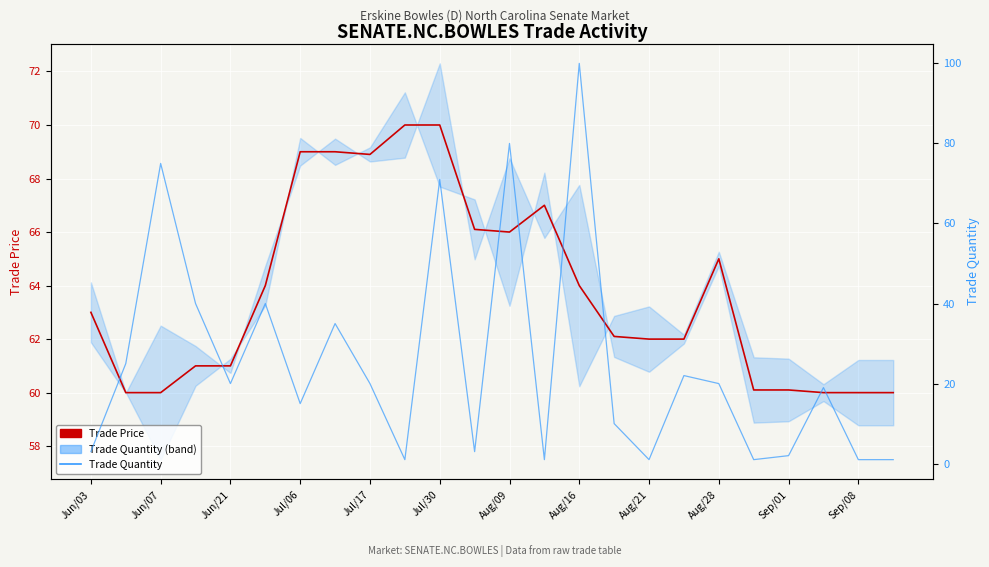

What is the label of the 11th point from the right?

13